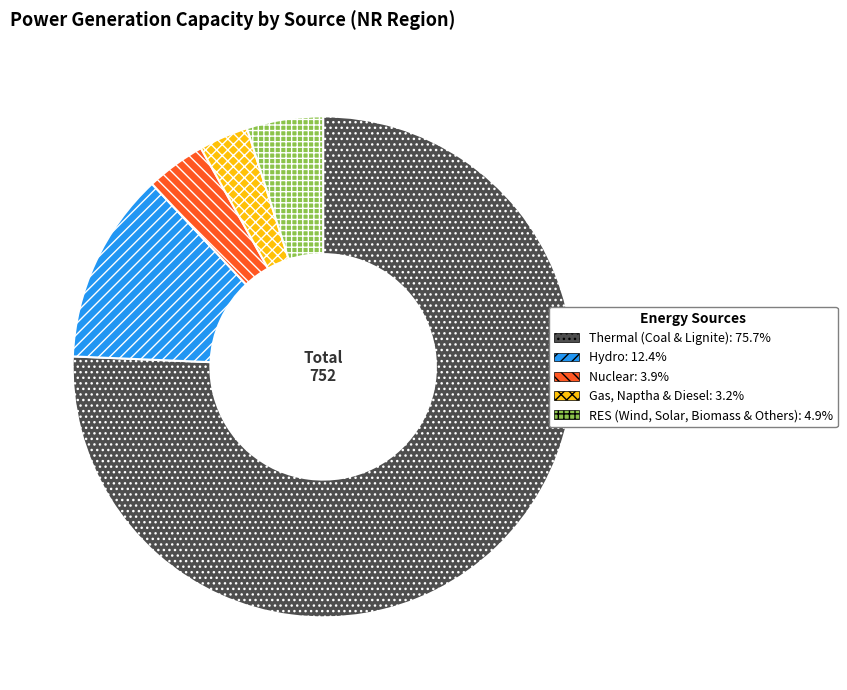

Is Thermal (Coal & Lignite) the majority of the pie?

Yes